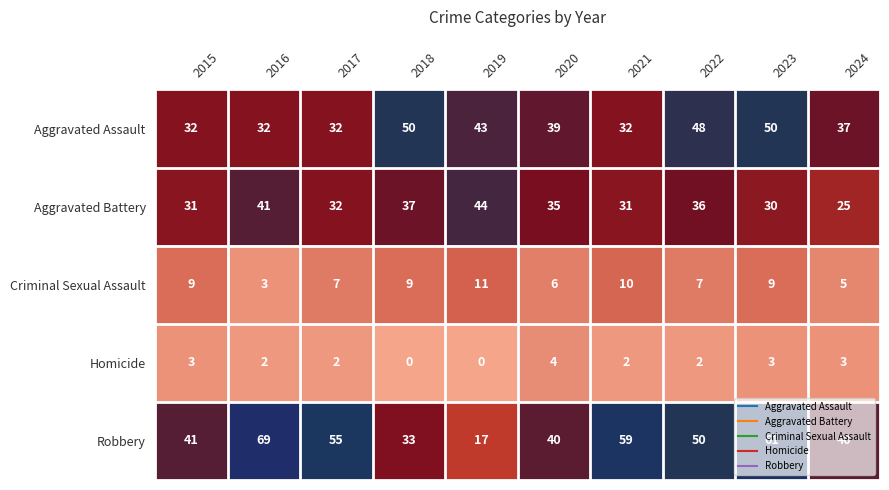

At how many categories does at least one series exceed 15?

10